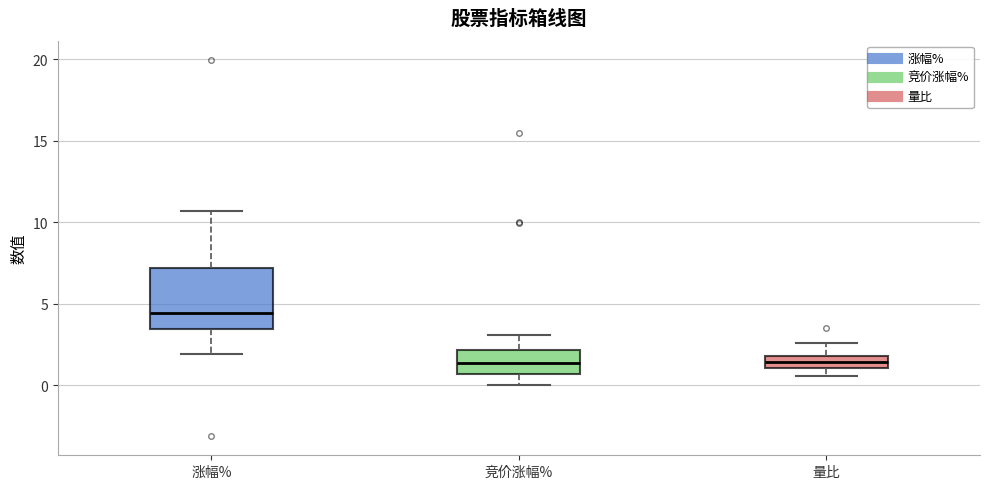

Where does the lower whisker of the box for 竞价涨幅% end on the y-axis? The values are not printed on the chart, so give them approximately, as read against the axis.

0.0